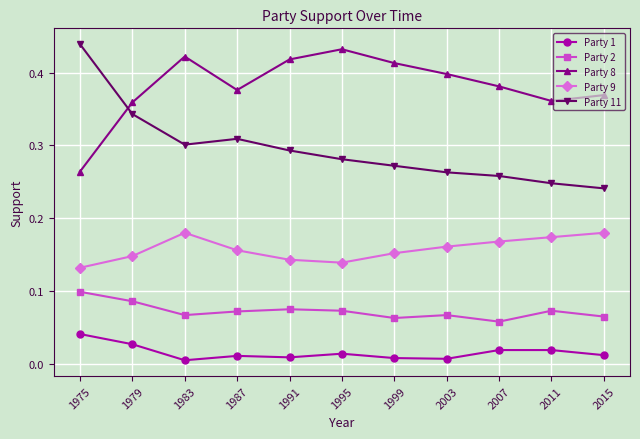

What is the sum of all Party 9 values?

1.7